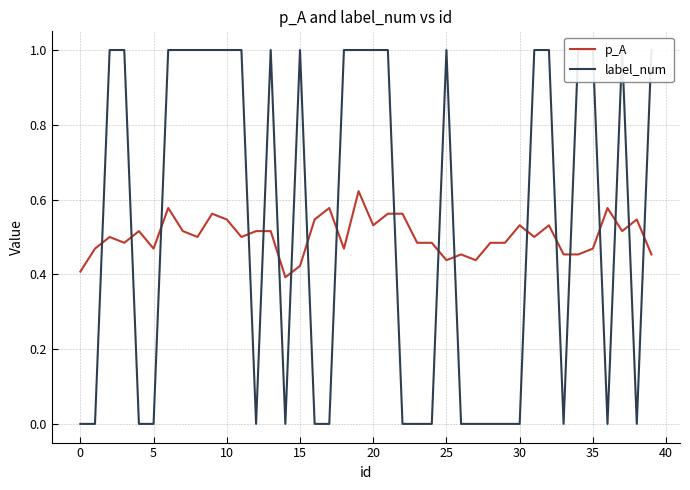

How many lines are shown in the chart?

2